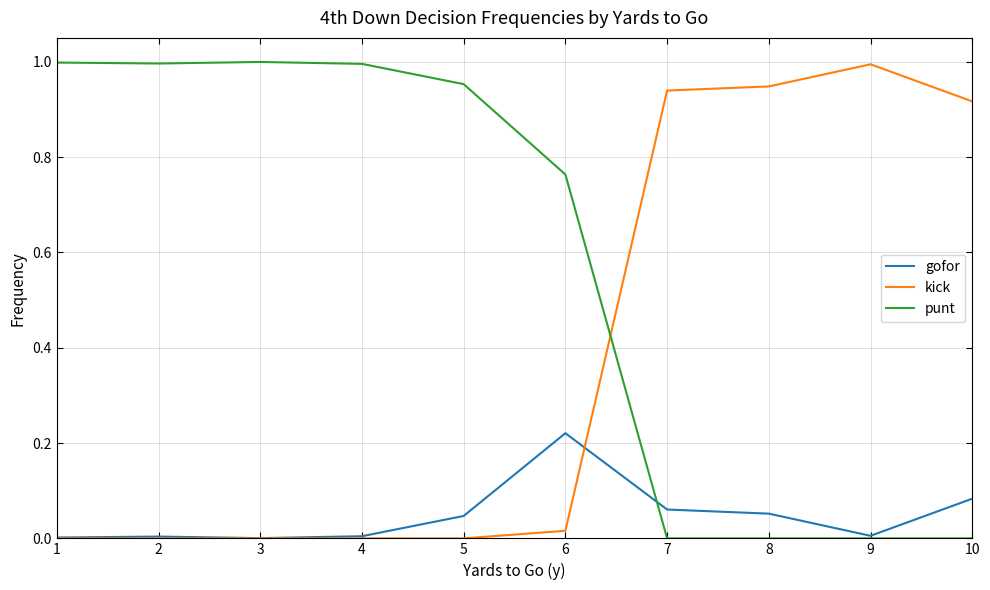

At which label does kick reach its peak?

9